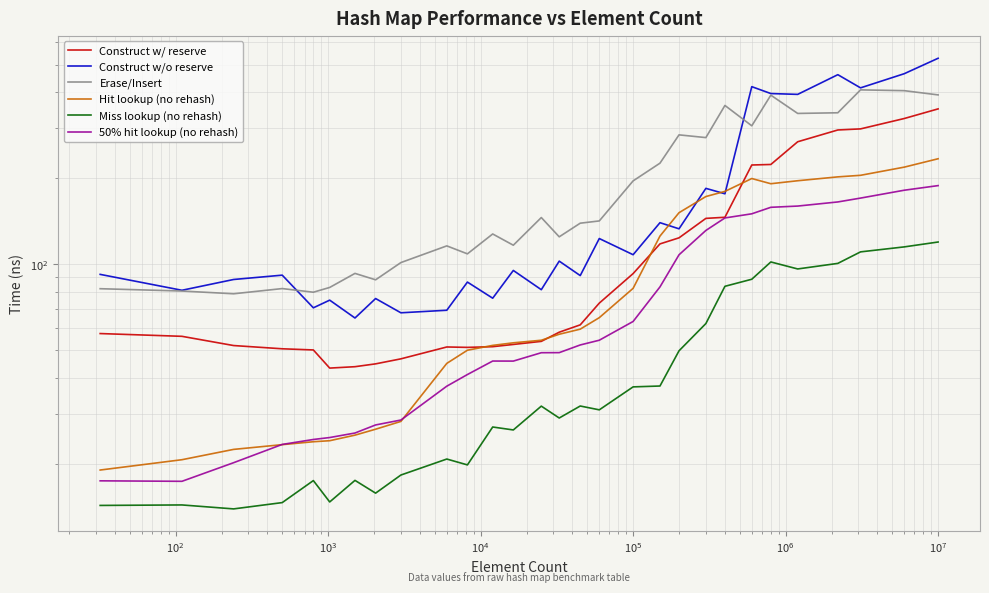

Reading left to right, what are all the values shown in this chart?

Construct w/ reserve: 57.2	56.0	52.0	50.6	50.2	43.3	43.8	44.8	46.7	51.4	51.2	51.5	52.4	53.7	57.9	61.4	73.1	92.8	117.9	123.8	144.8	146.1	222.6	223.5	268.4	295.2	297.8	323.7	349.9
Construct w/o reserve: 92.2	81.1	88.5	91.6	70.4	74.9	64.9	75.9	67.7	69.1	86.7	76.1	95.2	81.5	102.6	91.3	123.1	108.0	139.8	133.1	184.4	176.5	418.5	395.9	393.2	460.9	414.4	464.6	526.0
Erase/Insert: 82.2	80.6	78.9	82.2	79.9	83.0	92.9	88.3	101.4	116.0	108.8	127.7	116.6	145.8	124.8	139.3	141.8	195.9	225.9	283.8	277.6	359.7	305.3	390.8	337.3	339.1	407.8	405.2	391.6
Hit lookup (no rehash): 19.1	20.7	22.5	23.4	23.9	24.1	25.2	26.5	28.2	45.0	50.0	52.0	53.1	54.2	56.9	59.3	65.1	82.4	125.5	151.6	172.6	180.0	199.6	191.4	196.1	202.3	204.8	218.8	234.1
Miss lookup (no rehash): 14.3	14.4	13.9	14.7	17.5	14.7	17.5	15.8	18.3	20.8	19.9	27.0	26.3	31.9	29.0	31.9	31.0	37.2	37.5	49.8	62.0	83.8	88.7	101.9	96.3	100.7	110.5	115.1	119.7
50% hit lookup (no rehash): 17.5	17.4	20.2	23.4	24.4	24.8	25.7	27.4	28.5	37.5	41.1	45.9	45.8	49.0	49.1	52.2	54.2	63.1	83.4	108.0	131.4	145.3	150.2	158.3	159.9	165.3	170.5	181.7	188.5